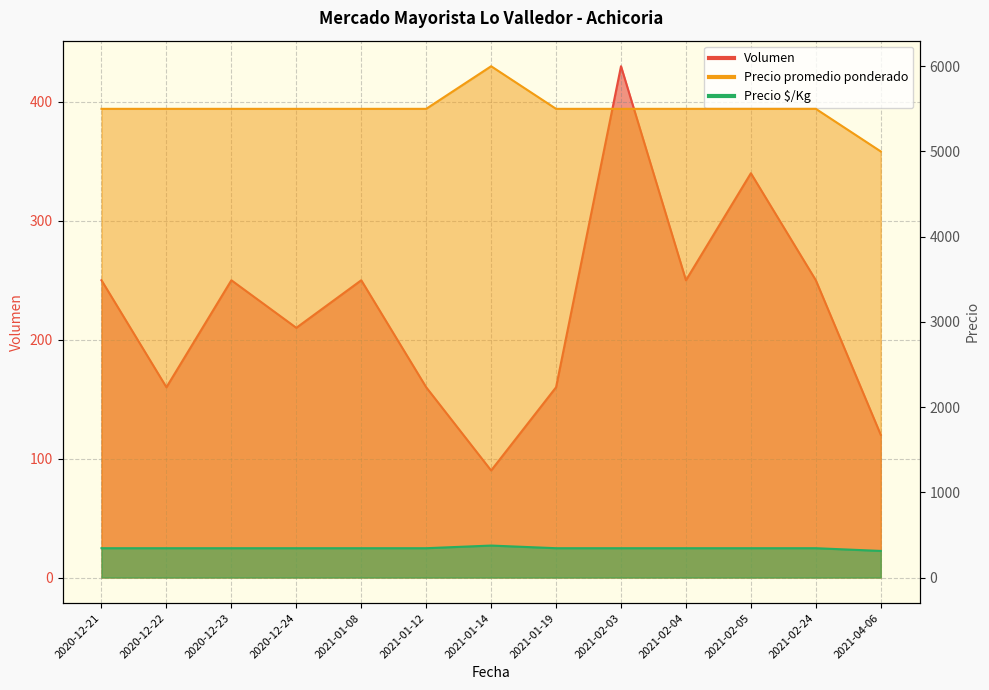

True or false: Volumen and Precio promedio ponderado intersect in this chart.

False